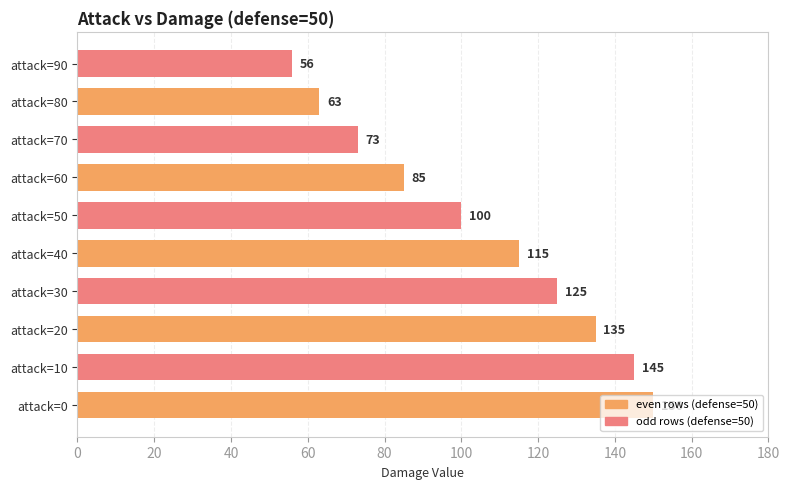

List the labels in order of value, largest first.

attack=0, attack=10, attack=20, attack=30, attack=40, attack=50, attack=60, attack=70, attack=80, attack=90